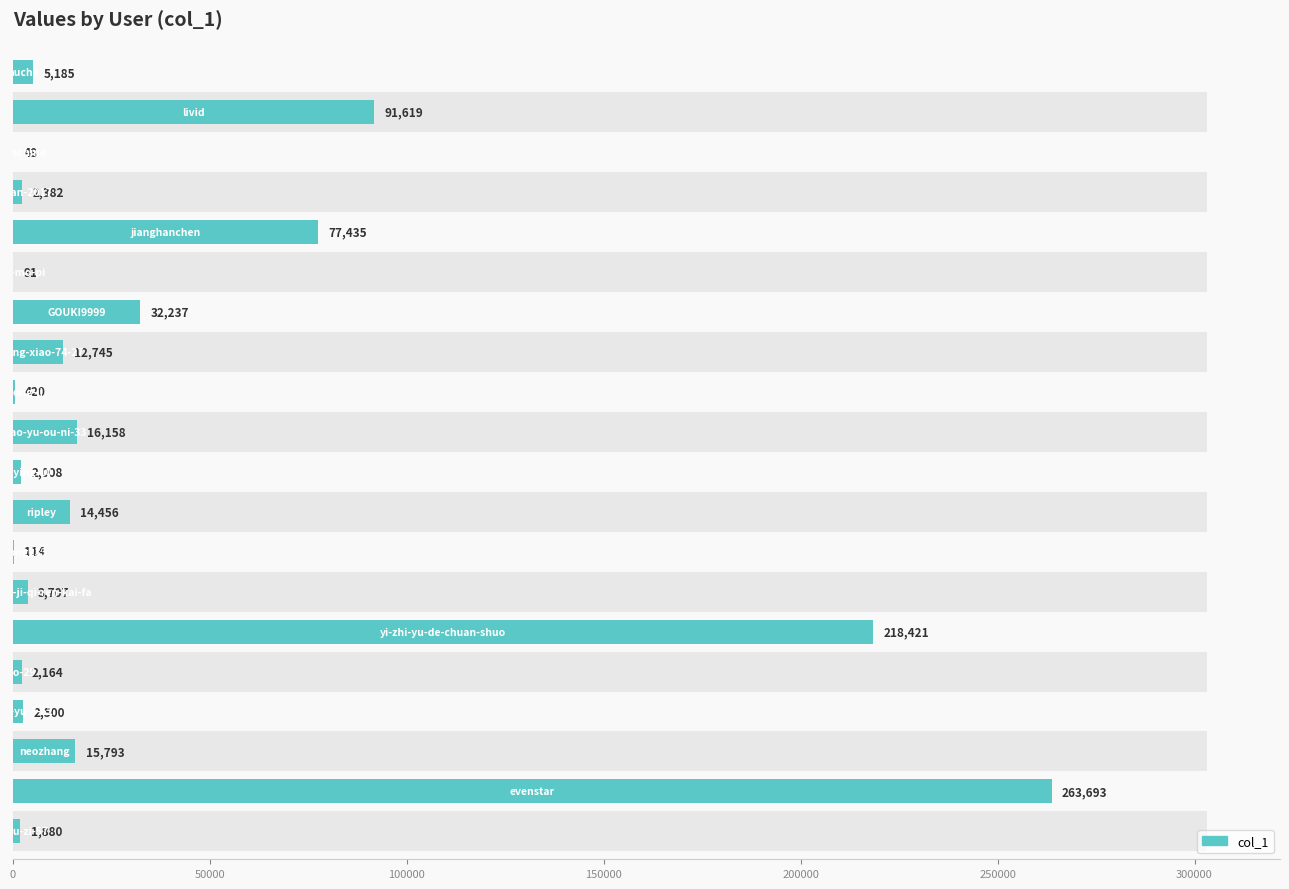

Between 100000 and 9, which is larger?

100000